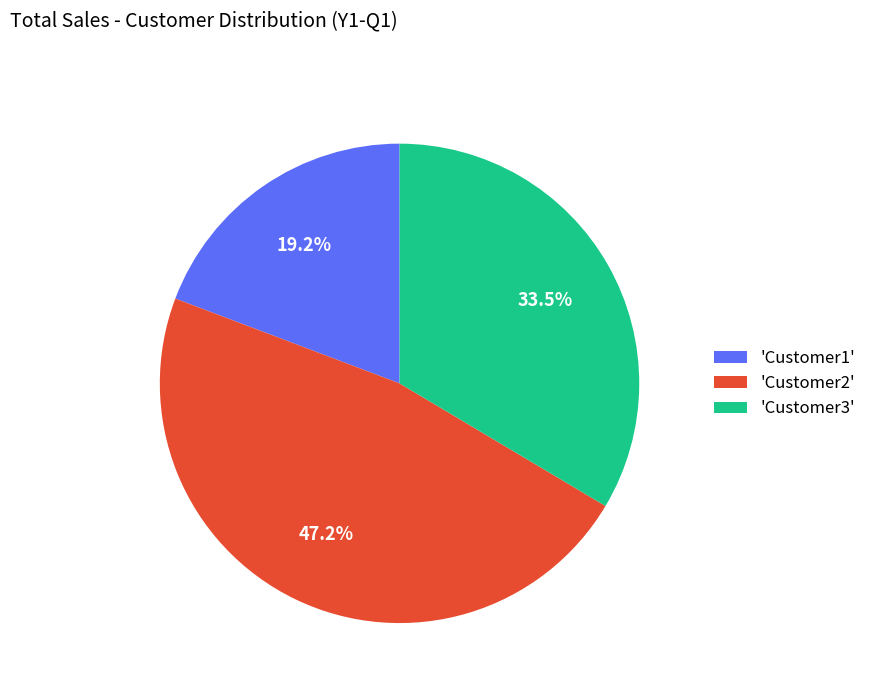

Approximately how many times larger is the value at 'Customer3' compared to 'Customer2'?

0.7